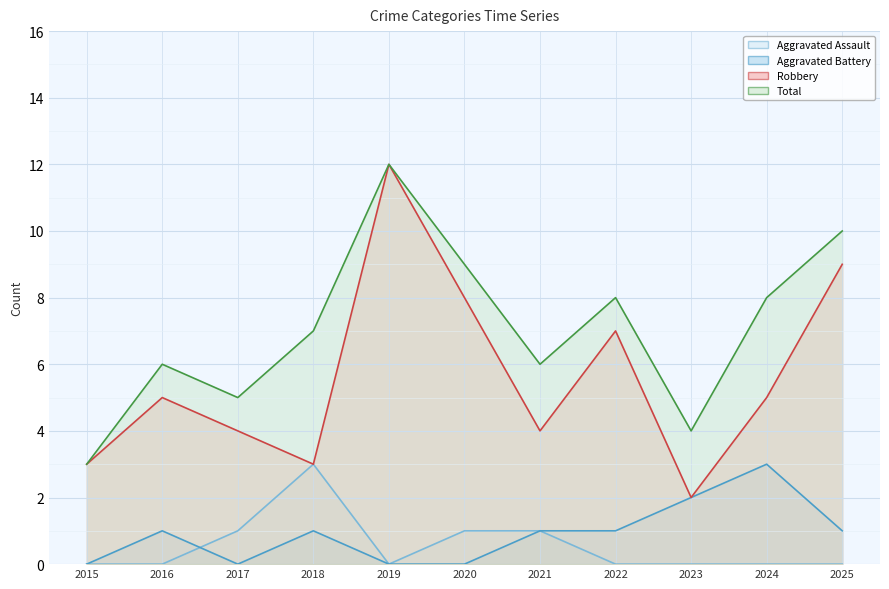

True or false: Total and Aggravated Assault cross at least once.

False